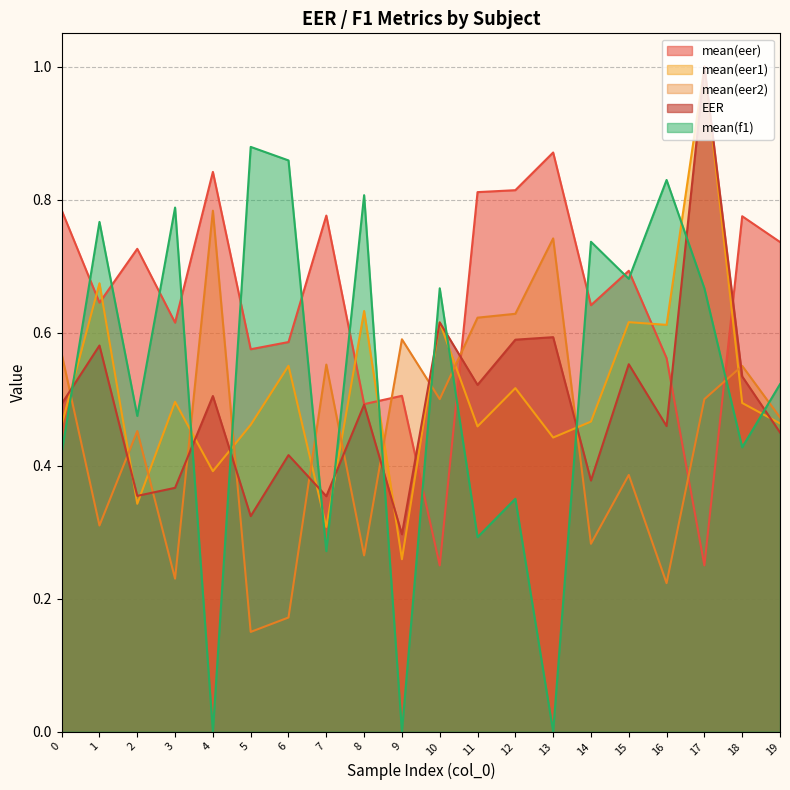

True or false: mean(eer1) and mean(f1) intersect in this chart.

True